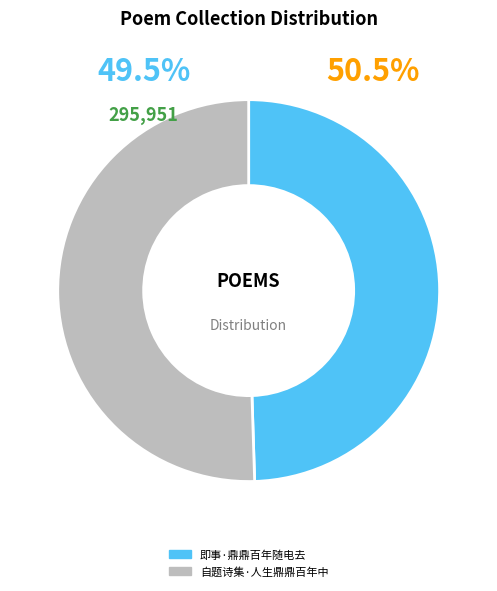

What is the change in value from 即事·鼎鼎百年随电去 to 自题诗集·人生鼎鼎百年中?

+5970